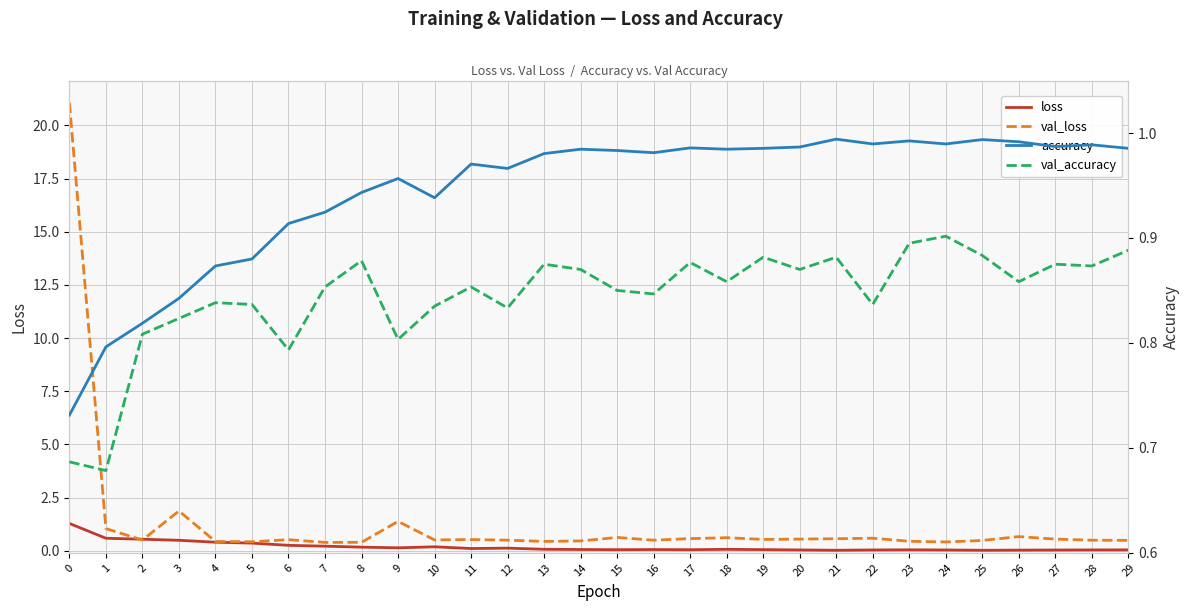

At 12, list the series in order from largest to smallest.

accuracy, val_accuracy, val_loss, loss